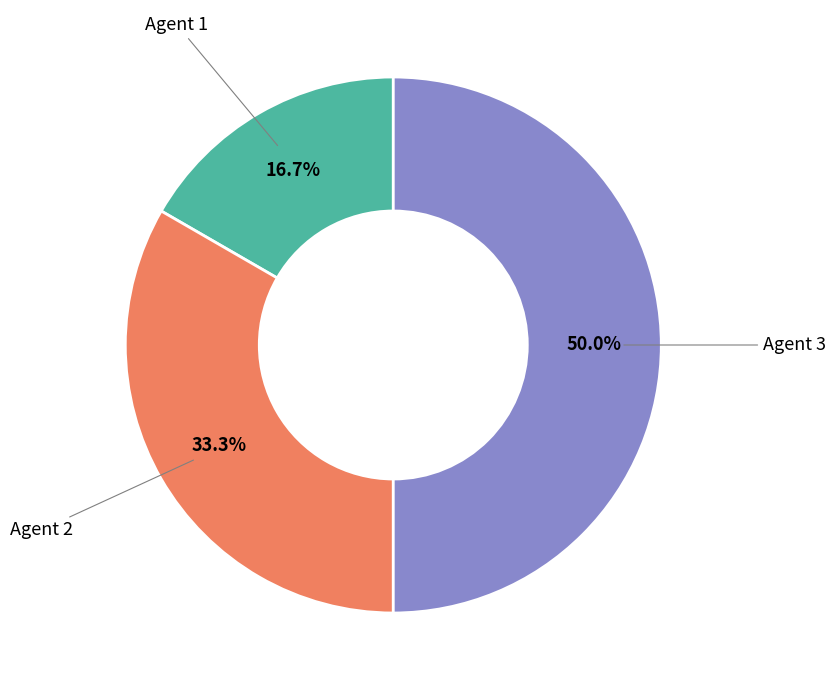

Rank the categories by value from lowest to highest.

Agent 1, Agent 2, Agent 3